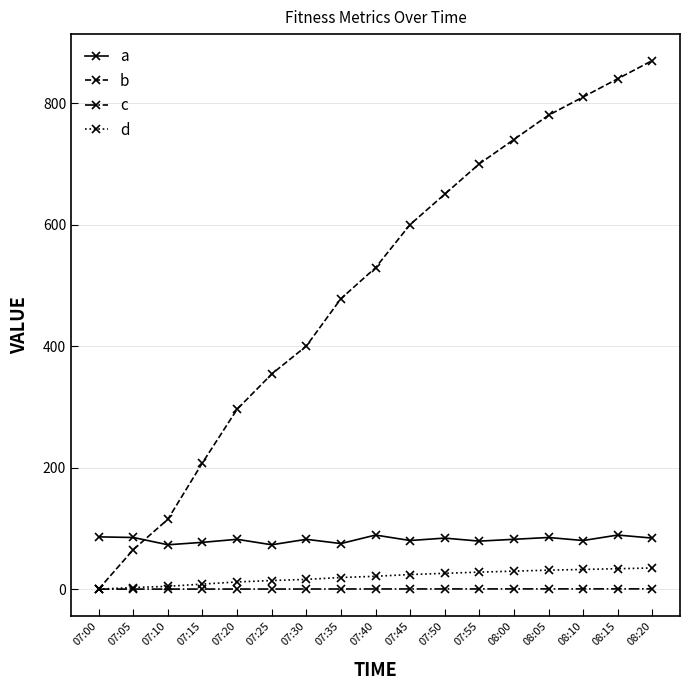

True or false: b has a value of 208.0 at 07:15.

True